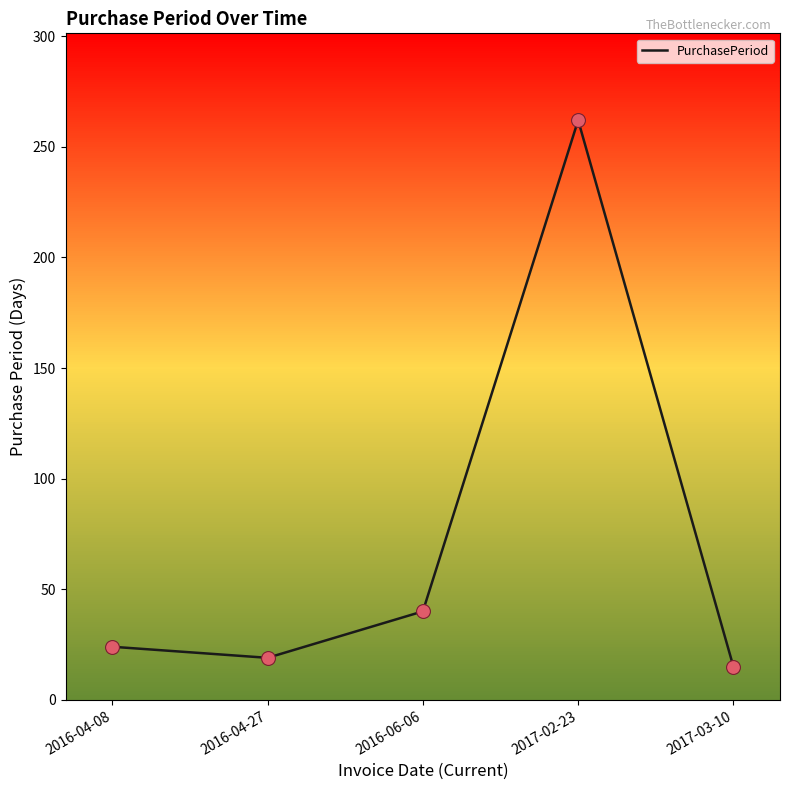

What is the ratio of the value at 2017-03-10 to the value at 2016-04-27?

0.8